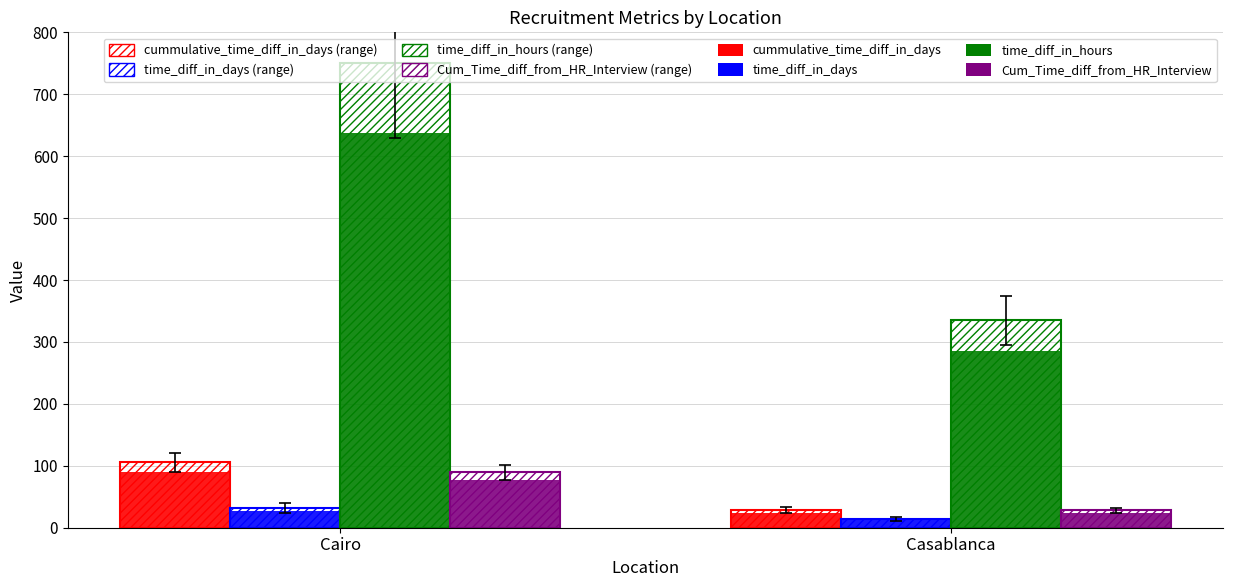

How many series are shown in this chart?

8